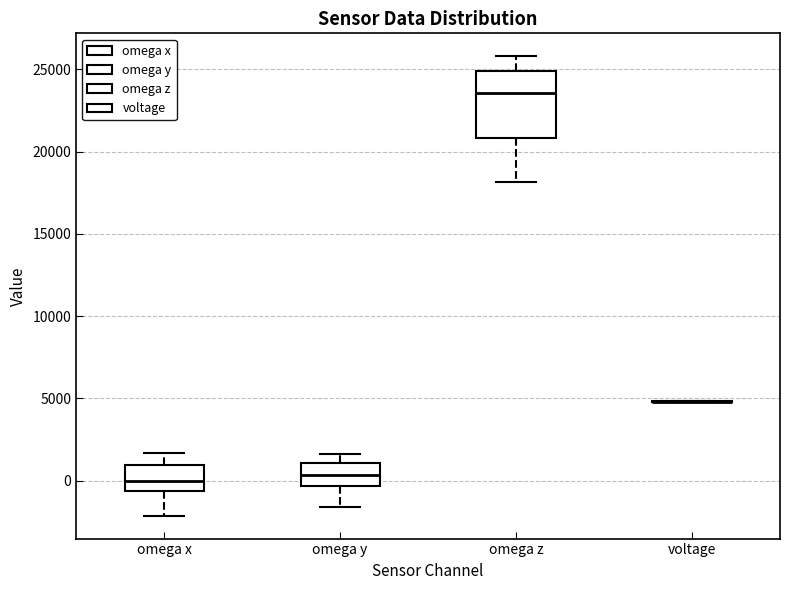

Where does the lower whisker of the box for omega x end on the y-axis? The values are not printed on the chart, so give them approximately, as read against the axis.

-2000